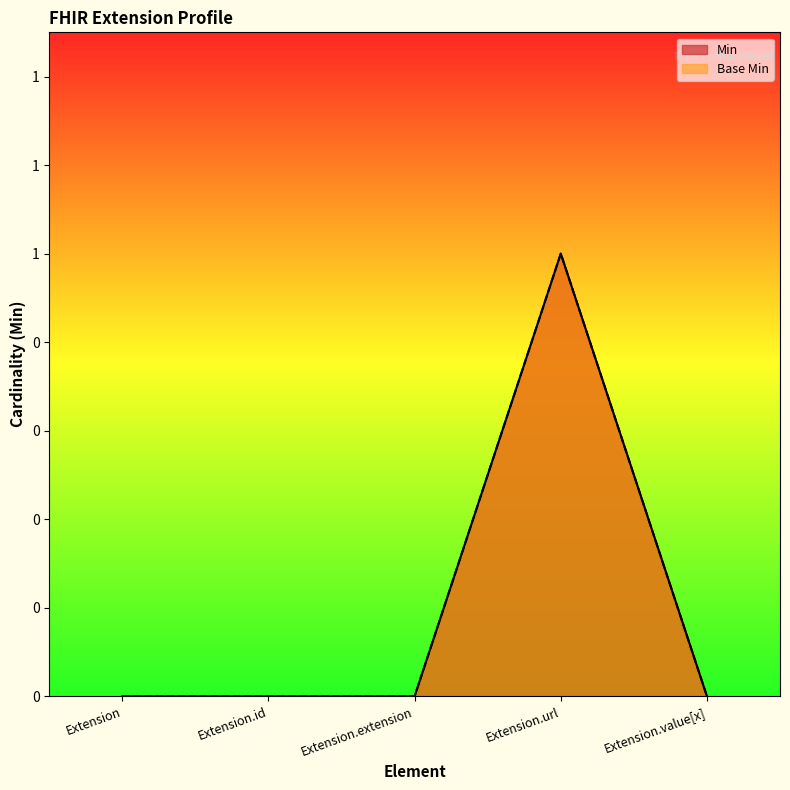

What position from the right is Extension.value[x]?

1